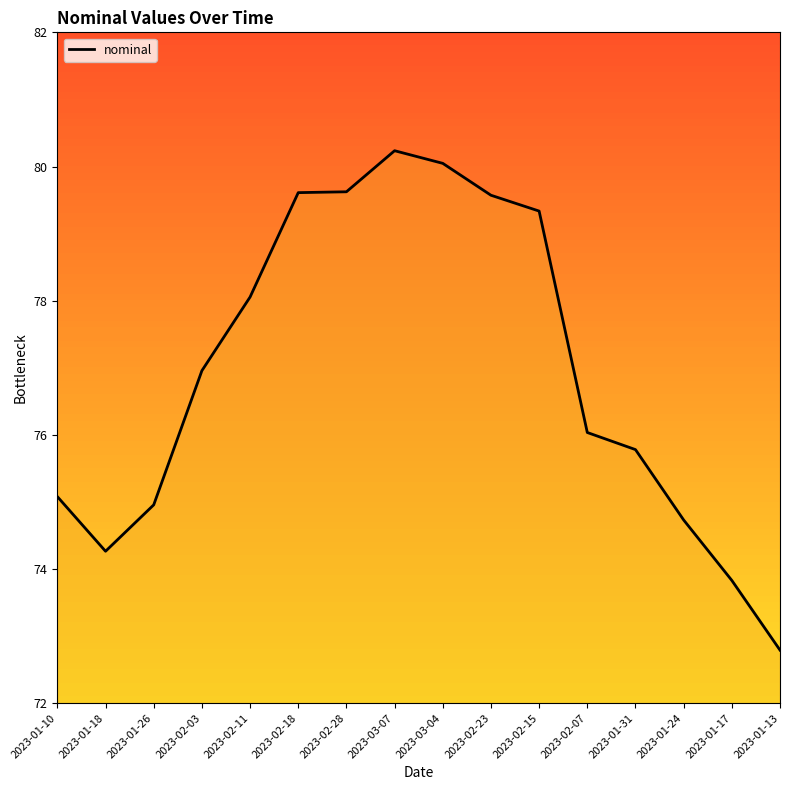

Reading left to right, what are all the values shown in this chart?

2023-01-10=75.1	2023-01-18=74.3	2023-01-26=75.0	2023-02-03=77.0	2023-02-11=78.1	2023-02-18=79.6	2023-02-28=79.6	2023-03-07=80.2	2023-03-04=80.0	2023-02-23=79.6	2023-02-15=79.3	2023-02-07=76.0	2023-01-31=75.8	2023-01-24=74.7	2023-01-17=73.8	2023-01-13=72.8